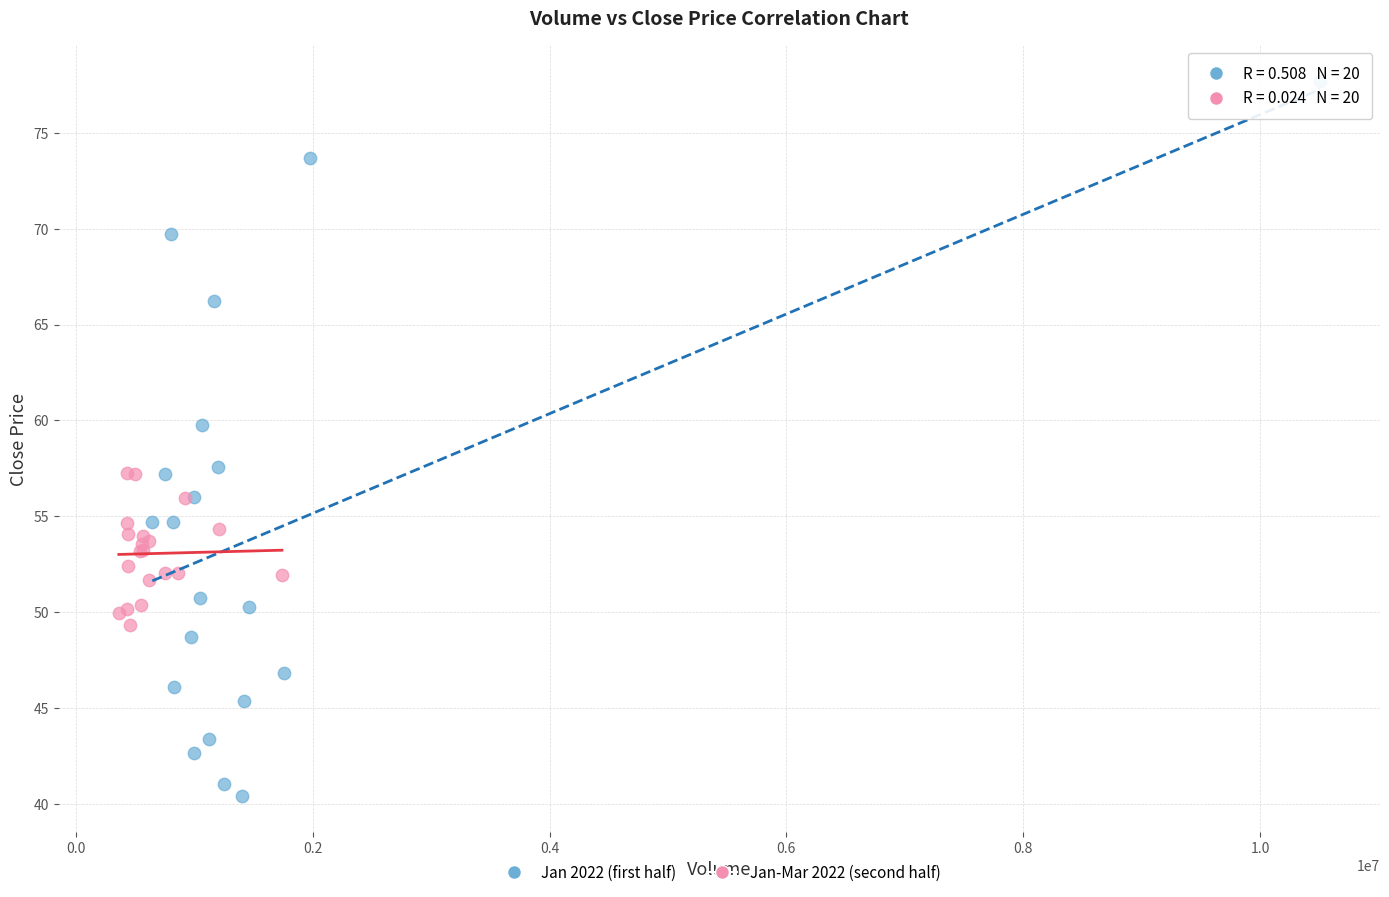

Which series contains the lowest Y value?

Jan 2022 (first half)